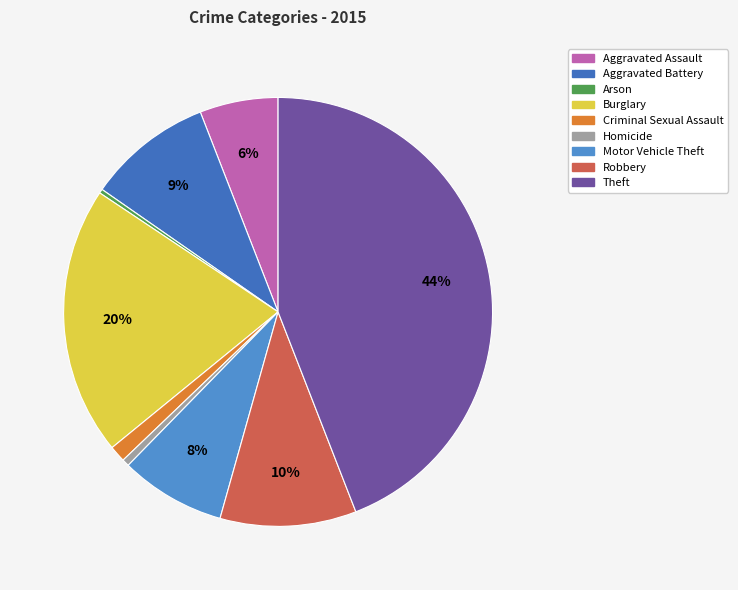

What is the largest slice in the pie chart?

Theft